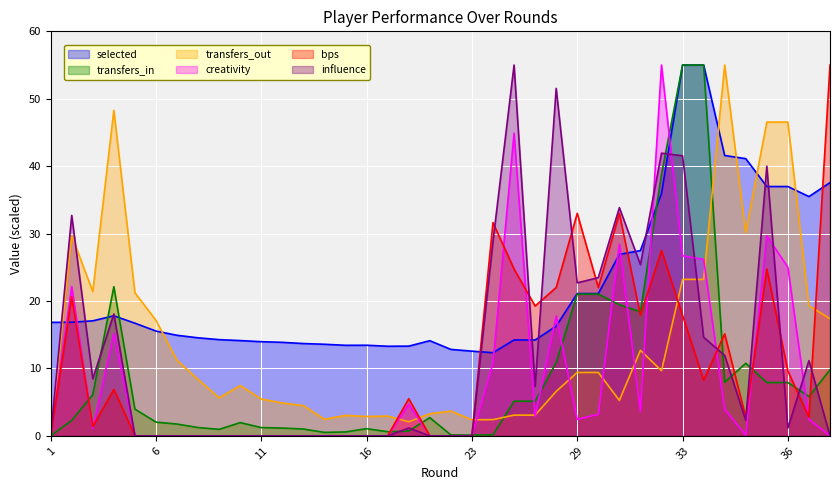

Which series ends up on top after the final intersection of creativity and bps?

bps